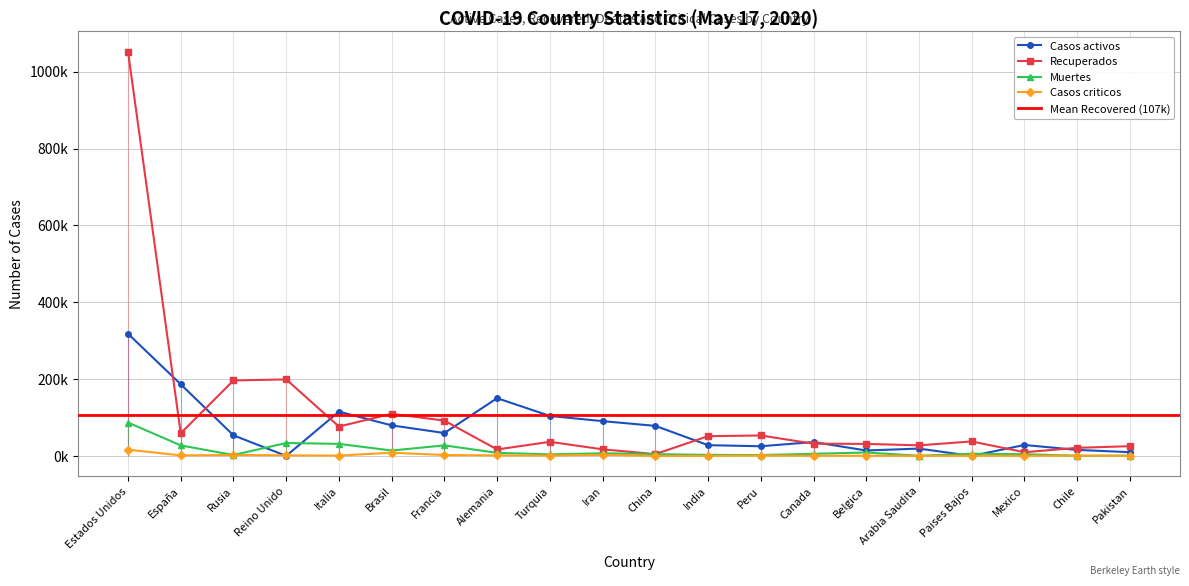

How many positive values does the Casos activos series have?

18